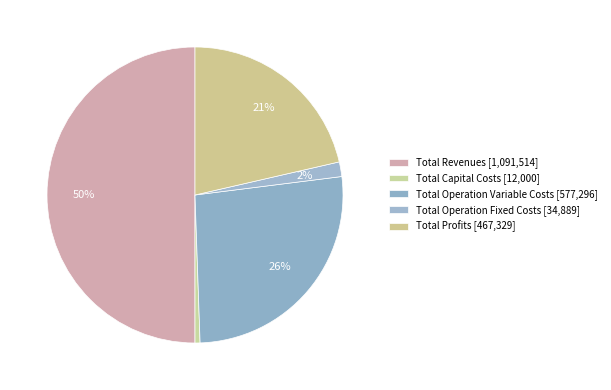

What is the ratio of the value at Total Operation Fixed Costs to the value at Total Operation Variable Costs?

0.1